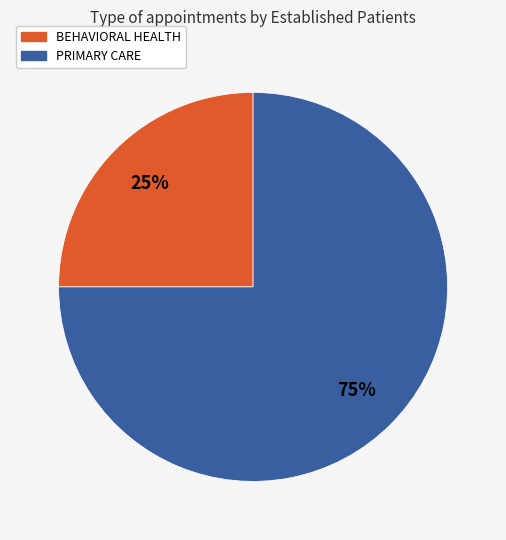

Rank the categories by value from lowest to highest.

BEHAVIORAL HEALTH, PRIMARY CARE